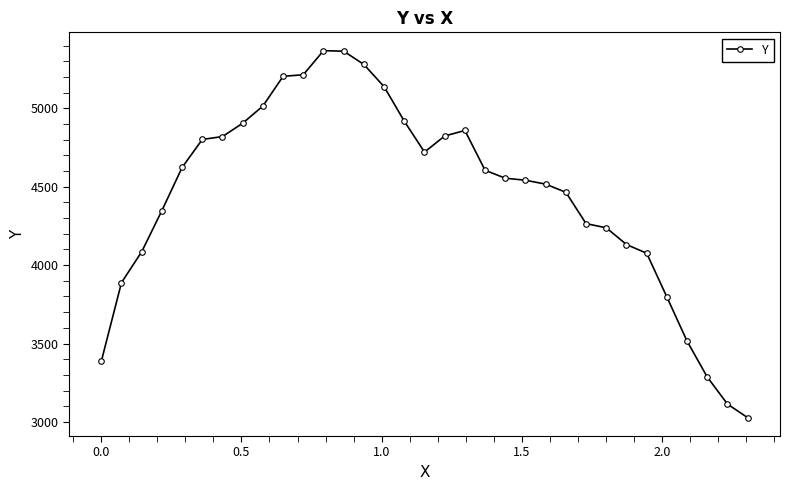

What is the value of the 27th point from the left?

4131.2